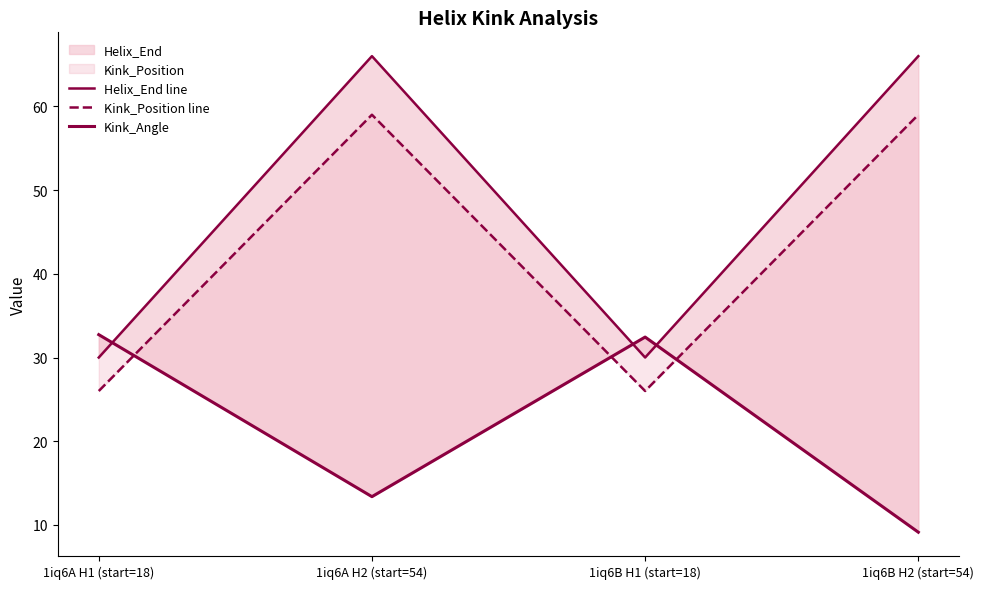

List the labels in order of Kink_Position line value, largest first.

1iq6A H2 (start=54), 1iq6B H2 (start=54), 1iq6A H1 (start=18), 1iq6B H1 (start=18)